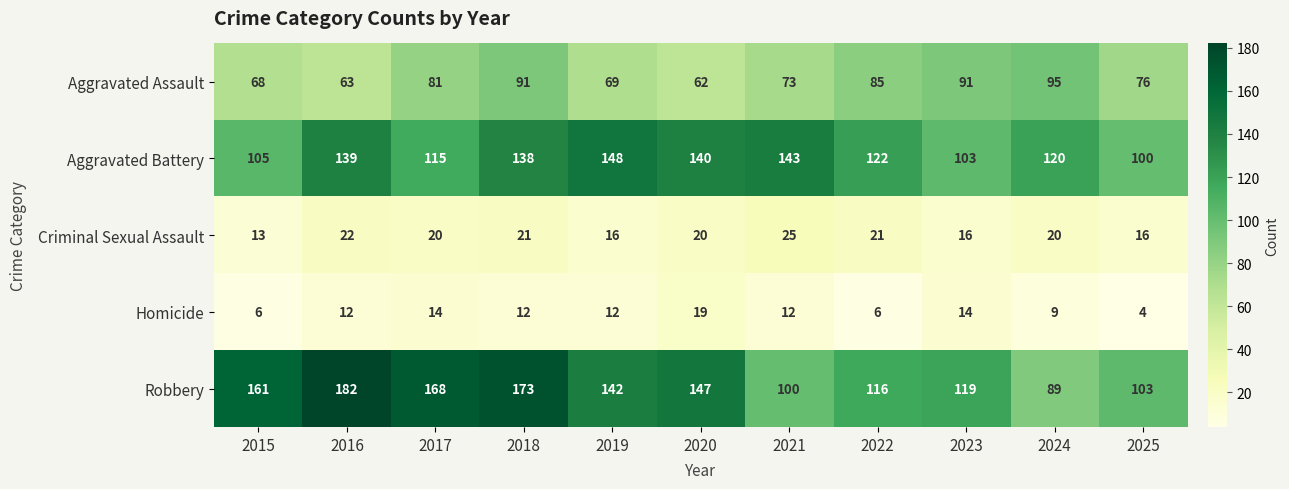

How many values in the Homicide series are below 12?

4